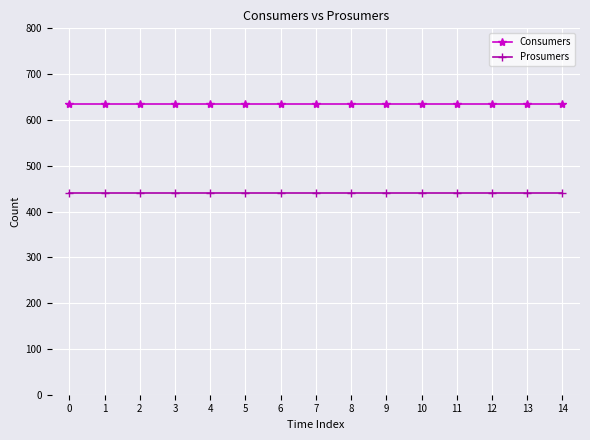

What is the difference between the highest and lowest values at 6?

195